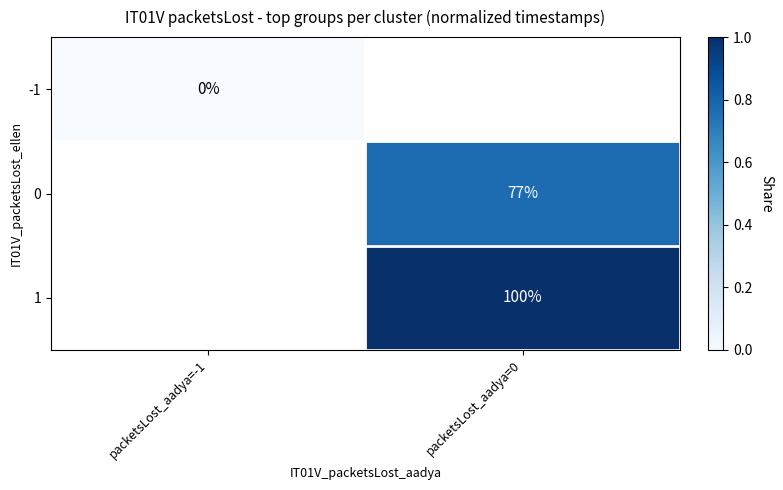

The value of 0 at packetsLost_aadya=0 is 77. True or false?

True